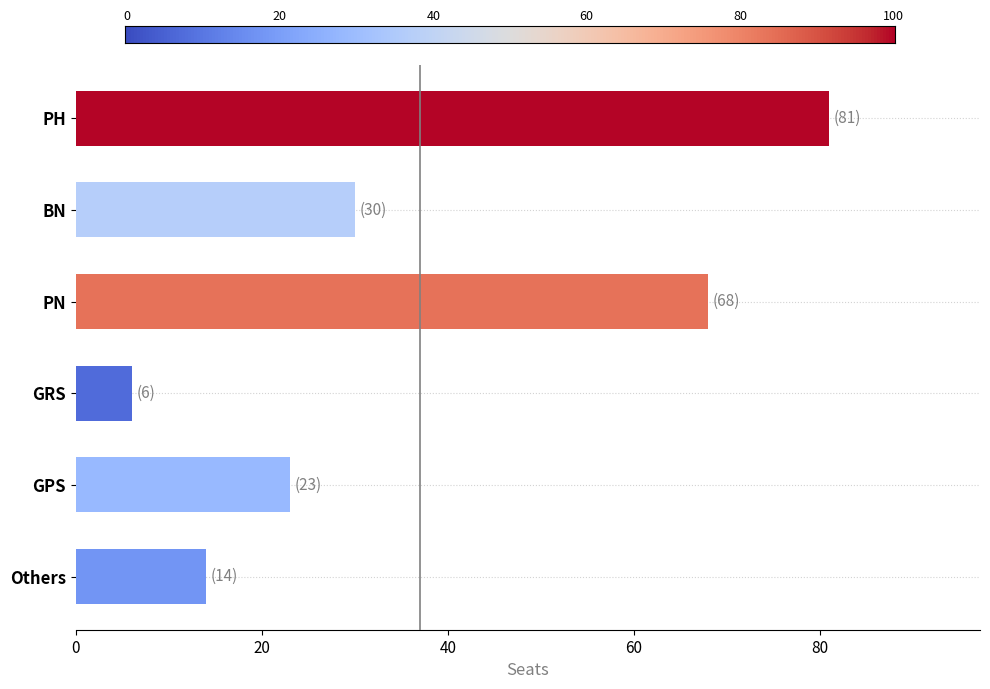

True or false: the data shows 30 at GPS.

False